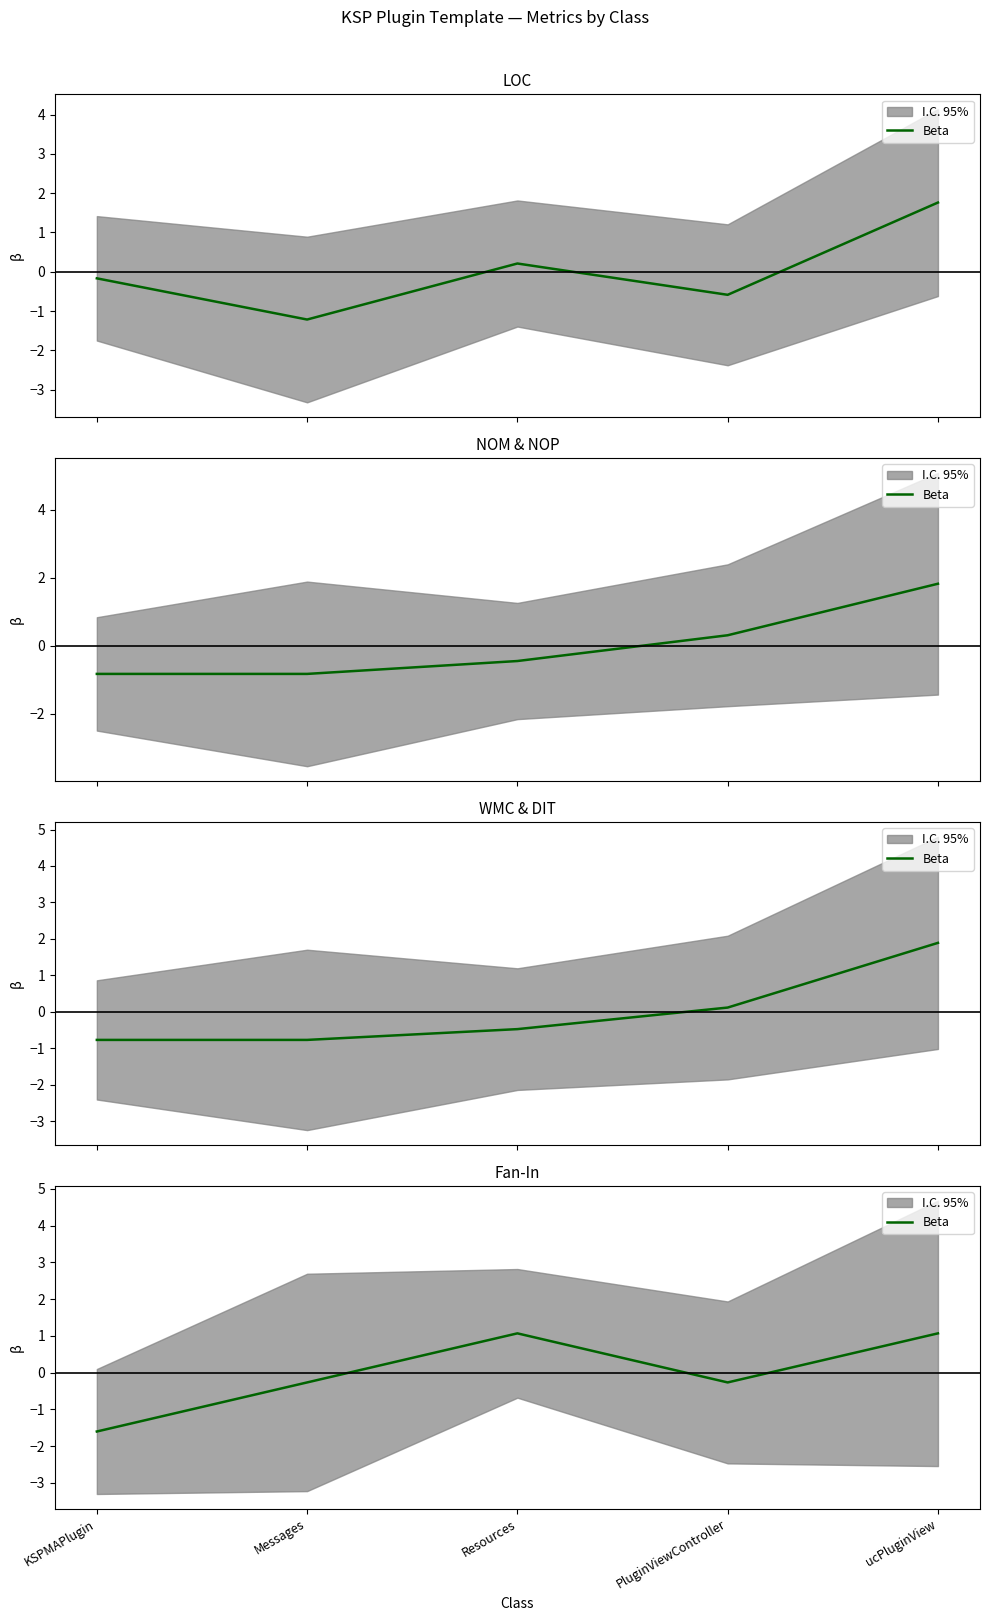

At which label is the value closest to 0?

Messages